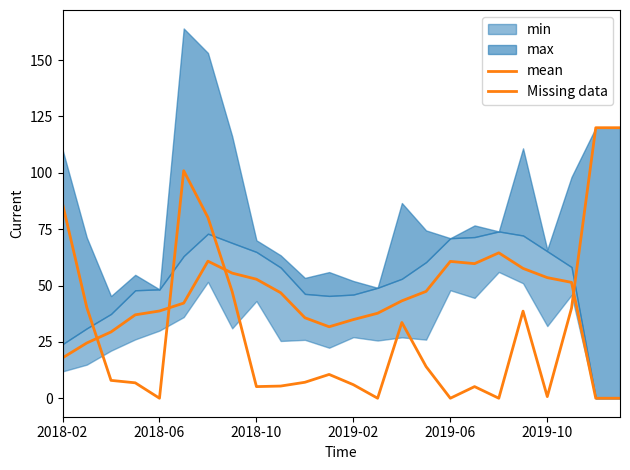

After their last crossing, which series has the higher values: Missing data or mean?

Missing data